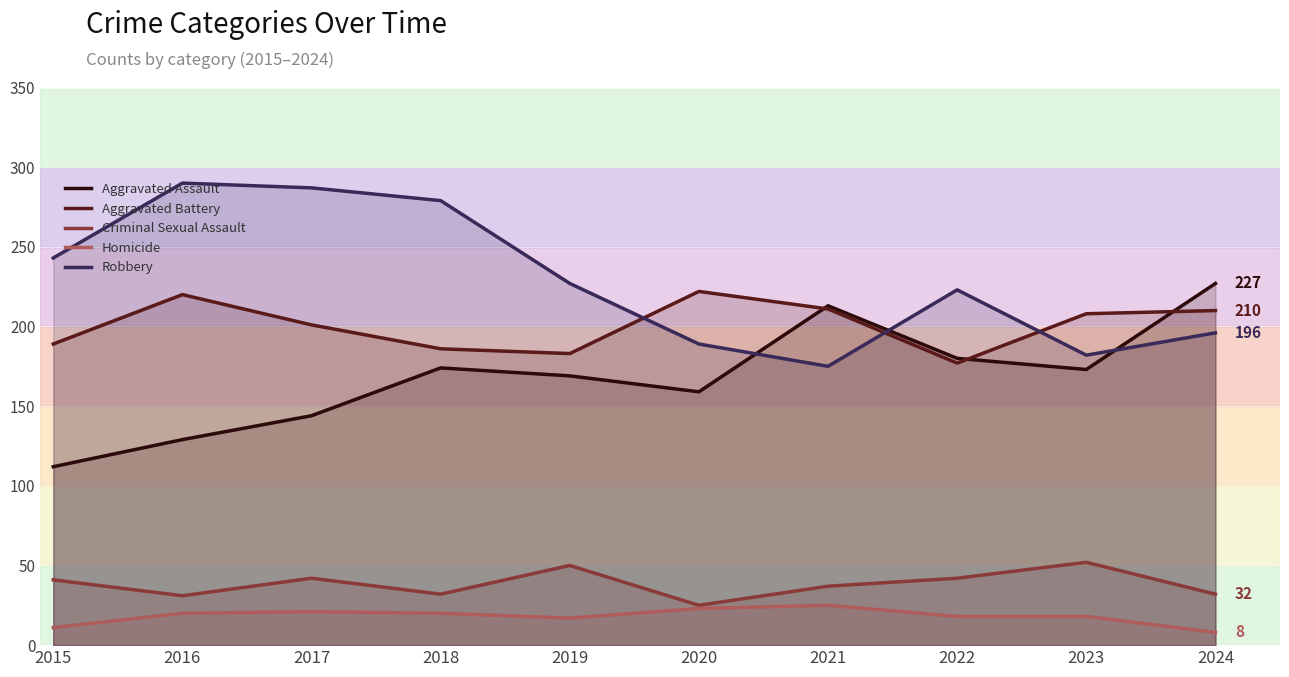

Which category has the lowest value across all series?

2024